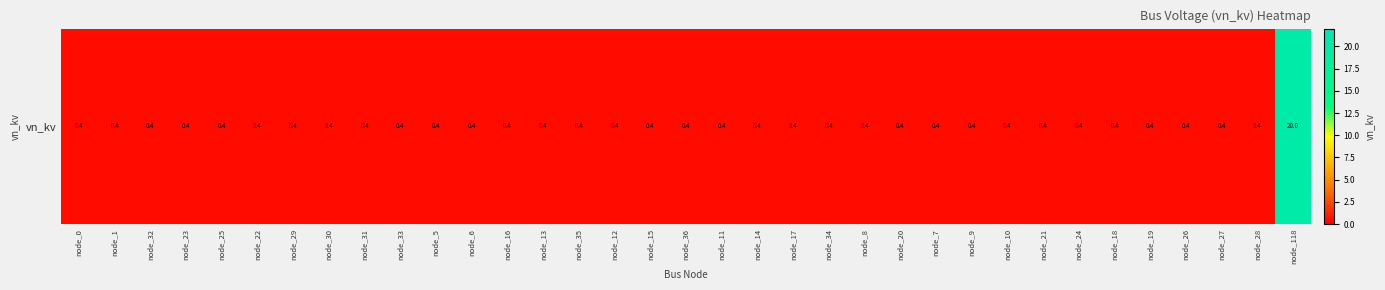

At which category does the chart reach its peak across all series?

node_118